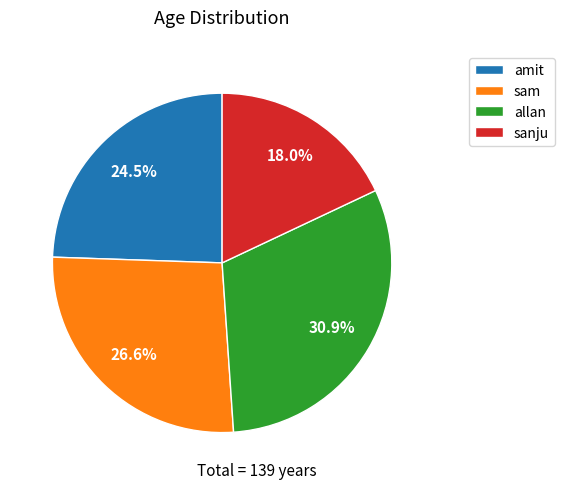

Which category has the biggest portion of the pie?

allan